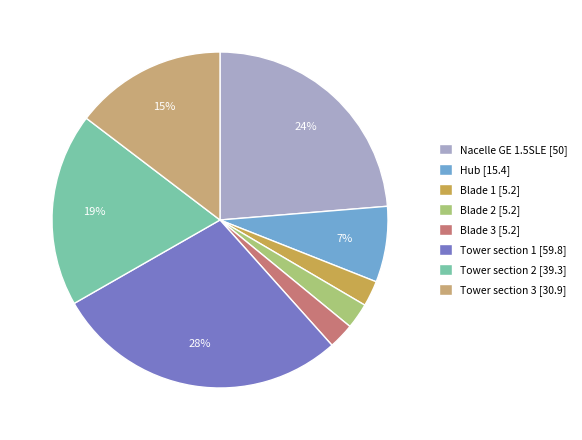

What is the largest slice in the pie chart?

Tower section 1